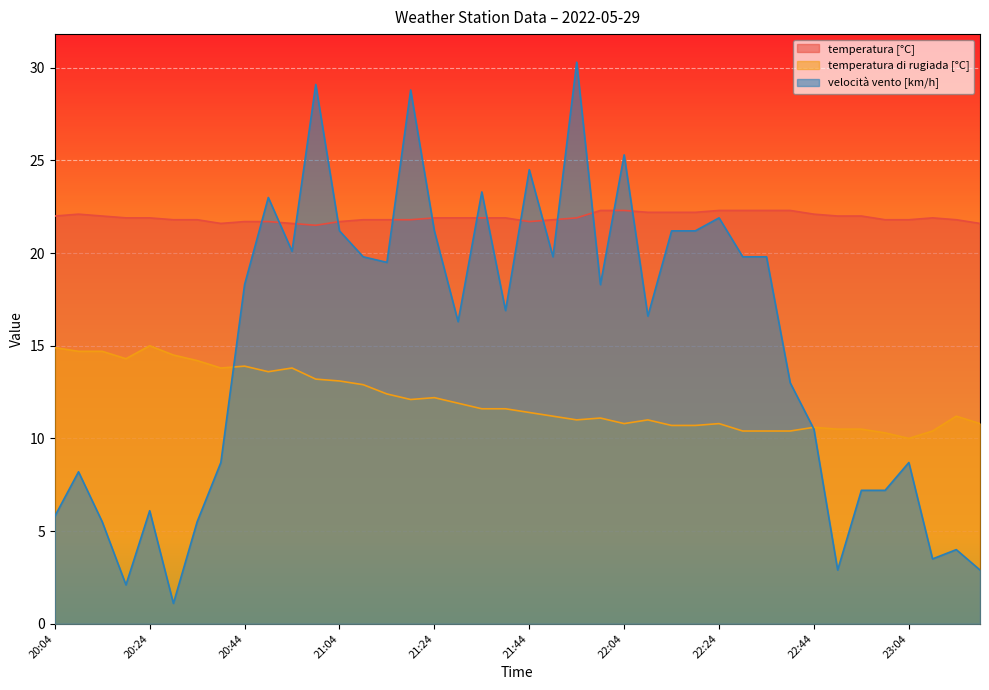

List the series in order of their peak value, highest first.

velocità vento [km/h], temperatura [°C], temperatura di rugiada [°C]